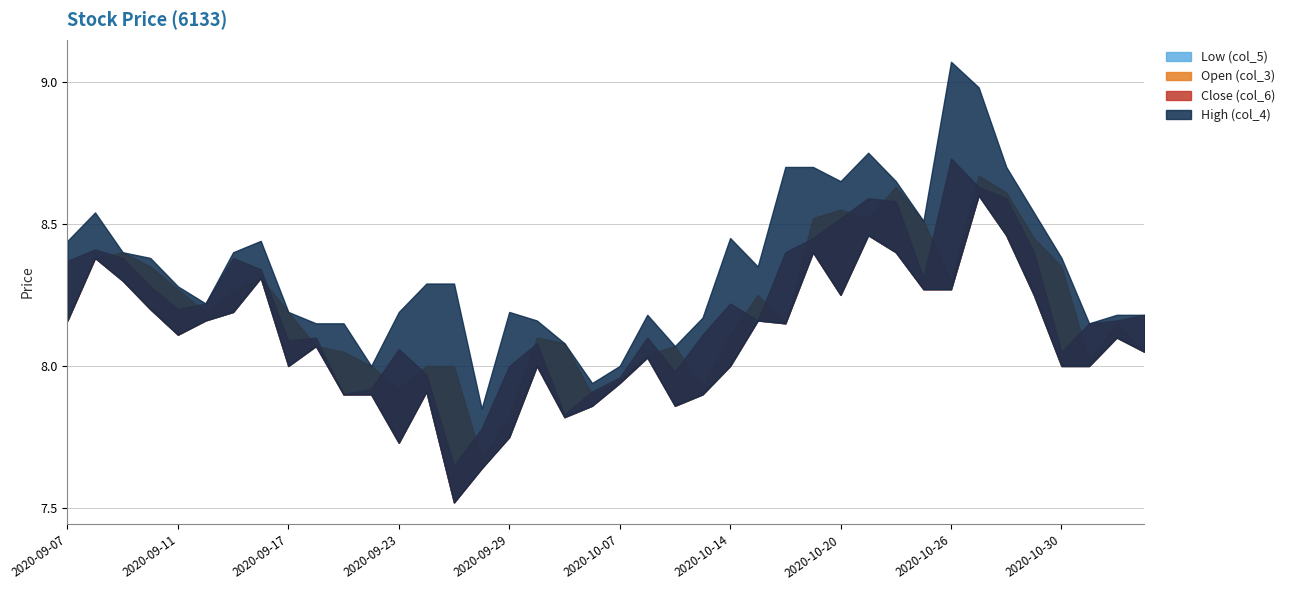

The Close (col_6) series shows 8.1 at 2020-10-08. True or false?

True